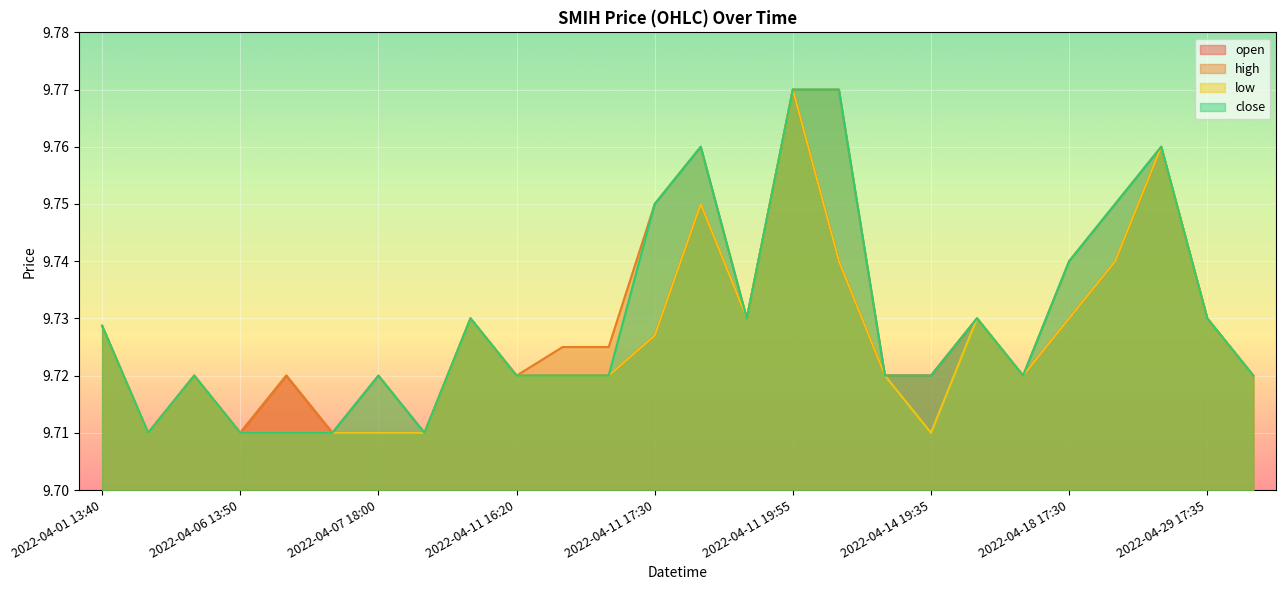

Reading left to right, what are all the values shown in this chart?

close: 9.7	9.7	9.7	9.7	9.7	9.7	9.7	9.7	9.7	9.7	9.7	9.7	9.8	9.8	9.7	9.8	9.8	9.7	9.7	9.7	9.7	9.7	9.8	9.8	9.7	9.7
high: 9.7	9.7	9.7	9.7	9.7	9.7	9.7	9.7	9.7	9.7	9.7	9.7	9.8	9.8	9.7	9.8	9.8	9.7	9.7	9.7	9.7	9.7	9.8	9.8	9.7	9.7
low: 9.7	9.7	9.7	9.7	9.7	9.7	9.7	9.7	9.7	9.7	9.7	9.7	9.7	9.8	9.7	9.8	9.7	9.7	9.7	9.7	9.7	9.7	9.7	9.8	9.7	9.7
open: 9.7	9.7	9.7	9.7	9.7	9.7	9.7	9.7	9.7	9.7	9.7	9.7	9.7	9.8	9.7	9.8	9.7	9.7	9.7	9.7	9.7	9.7	9.7	9.8	9.7	9.7